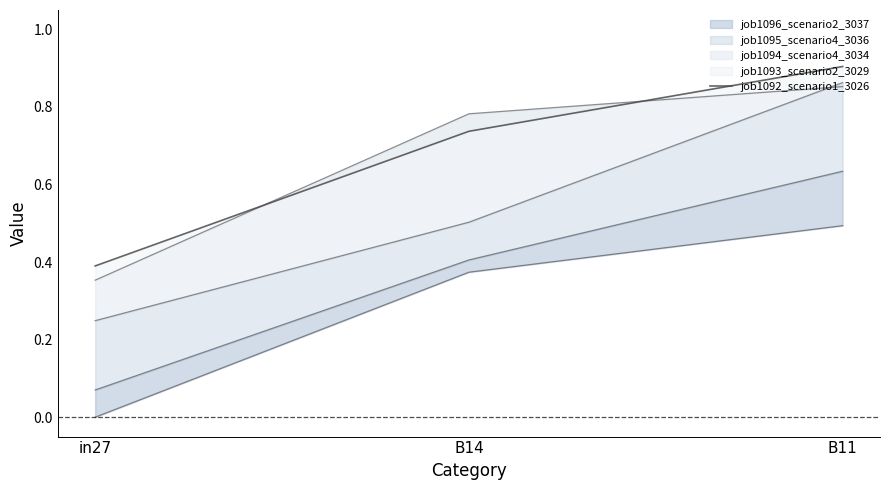

Read the value at B11.

0.9